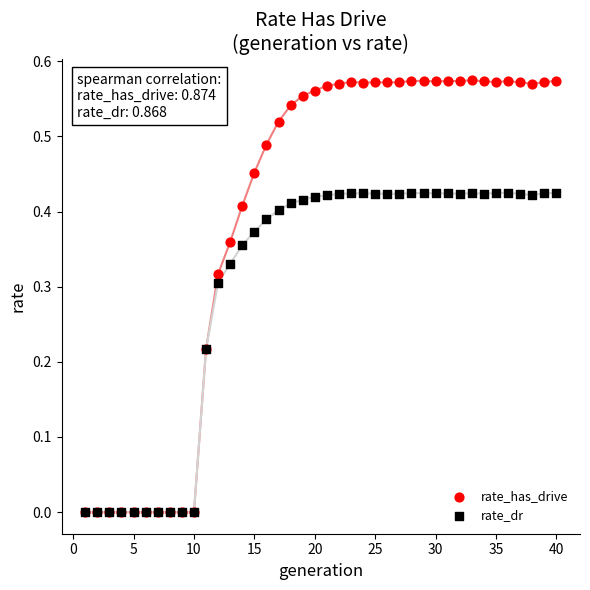

What are all the series names shown in the legend?

rate_has_drive, rate_dr